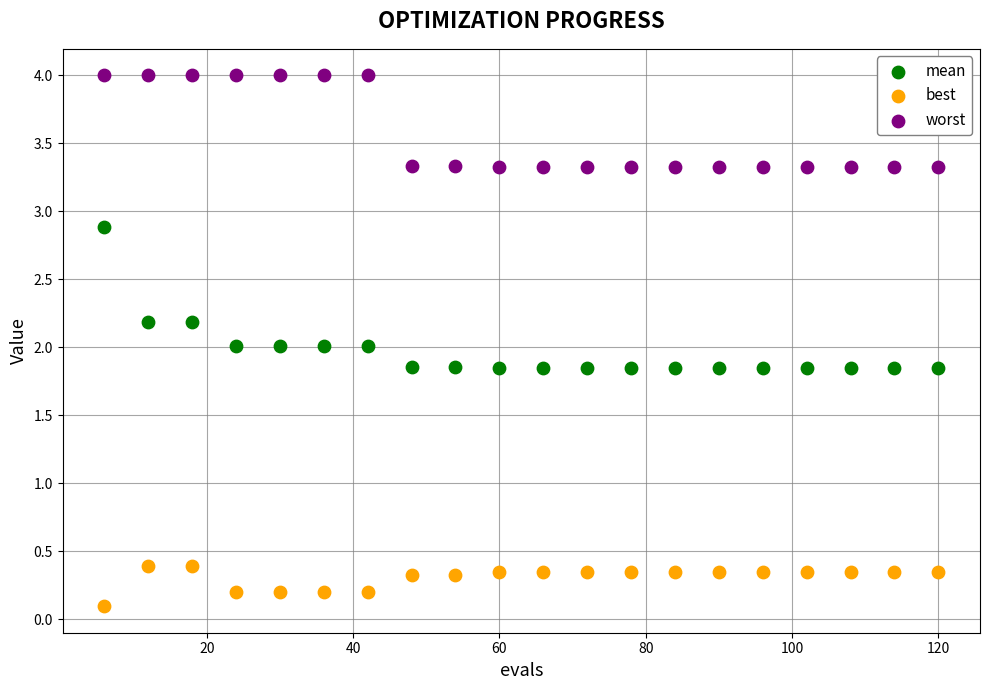

Across all data points, what is the range of Y values (max minus min)?

3.9